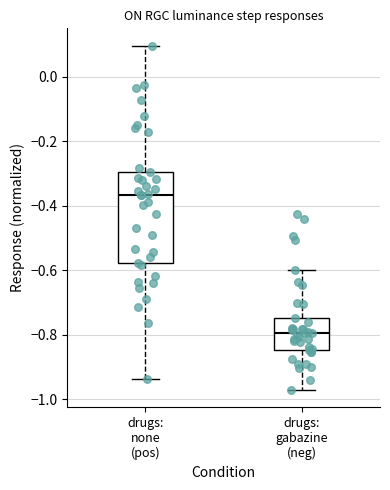

Reading left to right, read every box against the y-axis: the position of its median line, the range the box covers, and the ends of its whiskers. The values are not printed on the chart, so give them approximately, as read against the axis.

drugs: none (pos): median -0.36, box -0.58 to -0.30, whiskers -0.94 to 0.10
drugs: gabazine (neg): median -0.80, box -0.84 to -0.74, whiskers -0.98 to -0.60